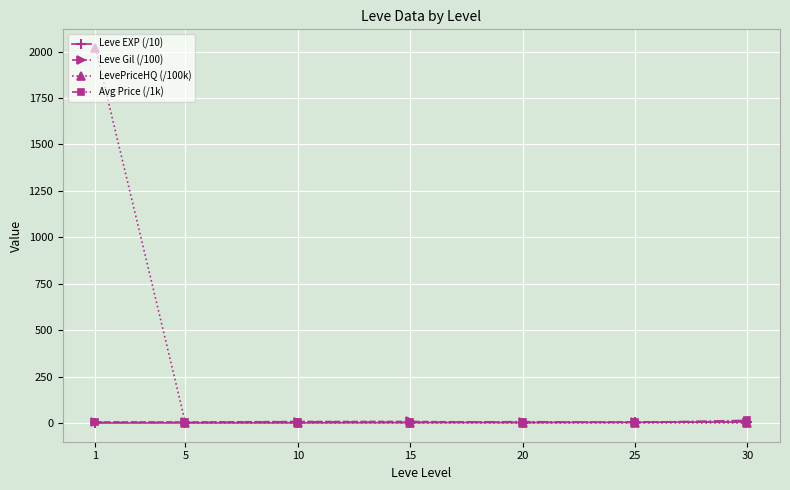

Which series has the widest spread of values?

LevePriceHQ (/100k)